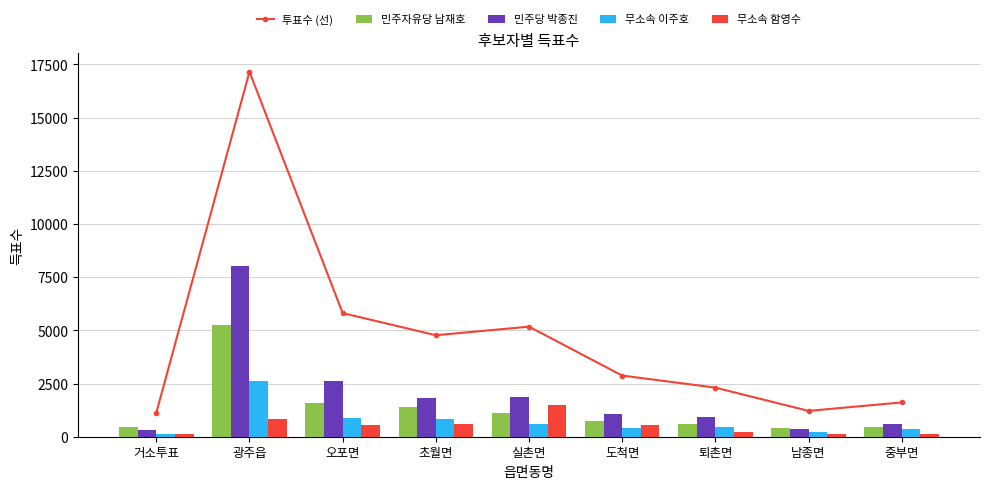

Which category has the highest value in the 투표수 (선) series?

광주읍